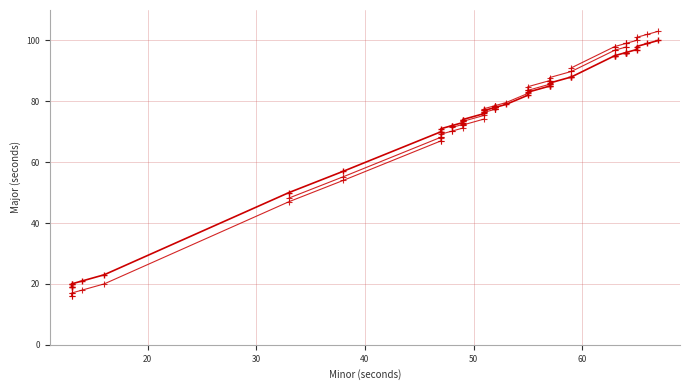

The value at 52 is 124. True or false?

False